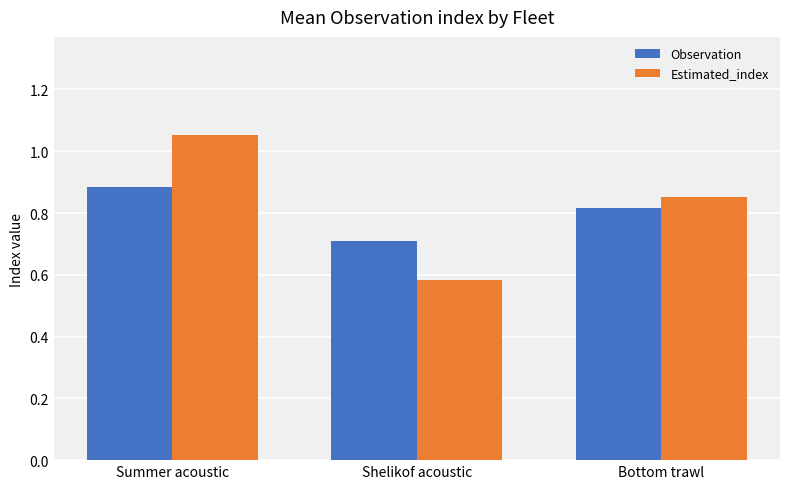

Is it true that Estimated_index equals 0.6 at Summer acoustic?

False